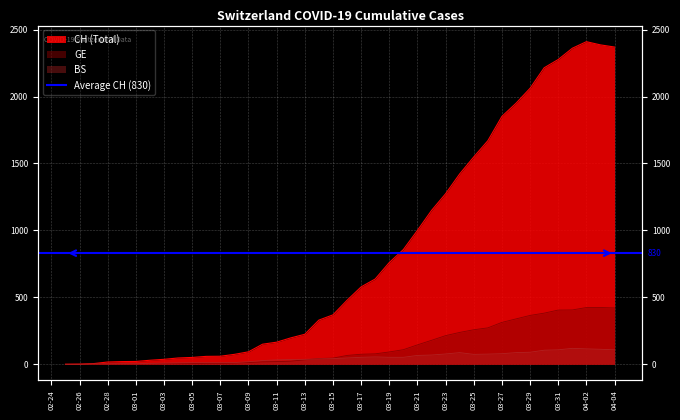

True or false: CH and GE intersect in this chart.

False